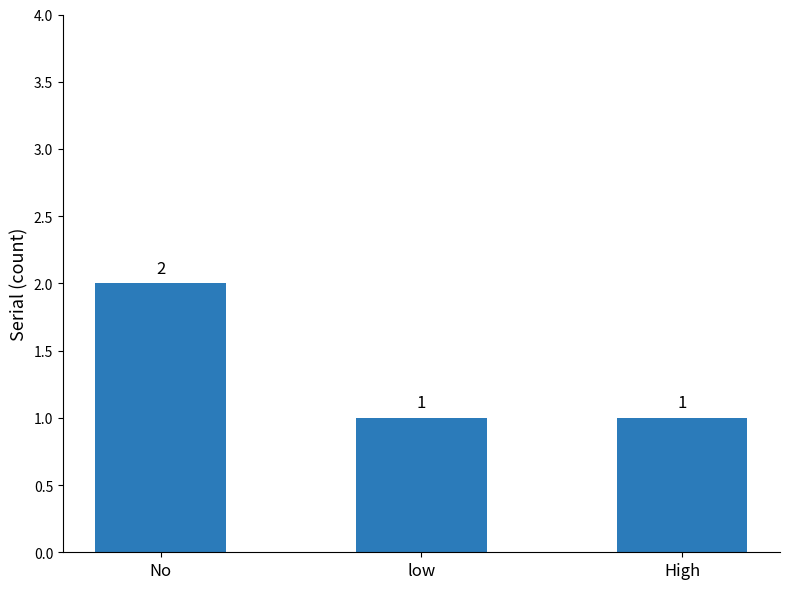

Which category has the highest value across all series?

No